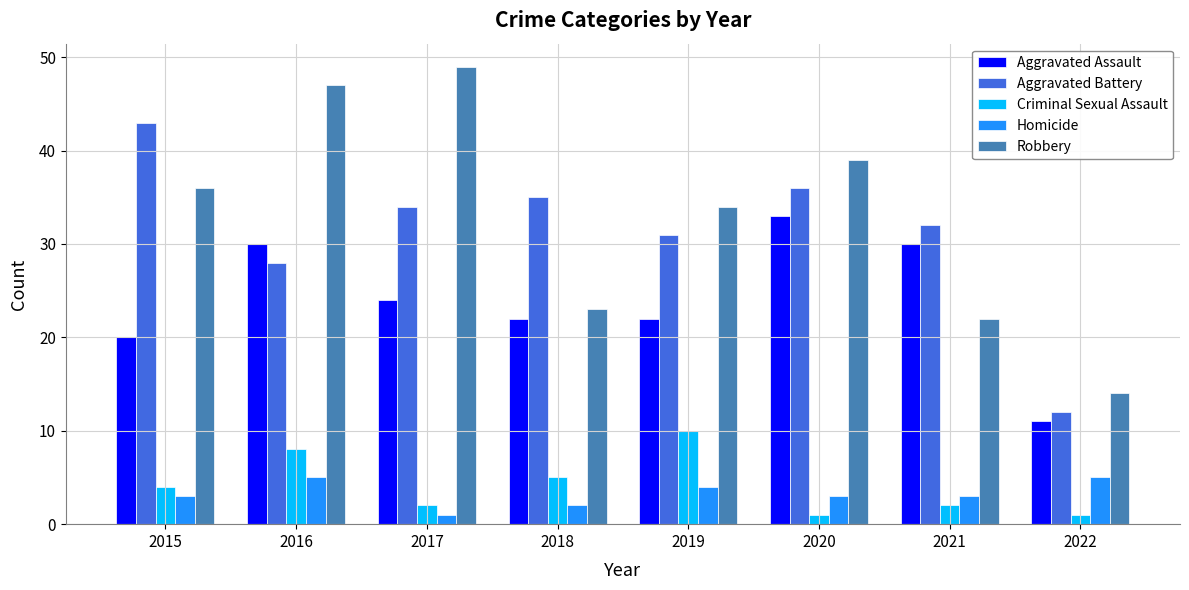

True or false: Aggravated Assault has a value of 30 at 2021.

True